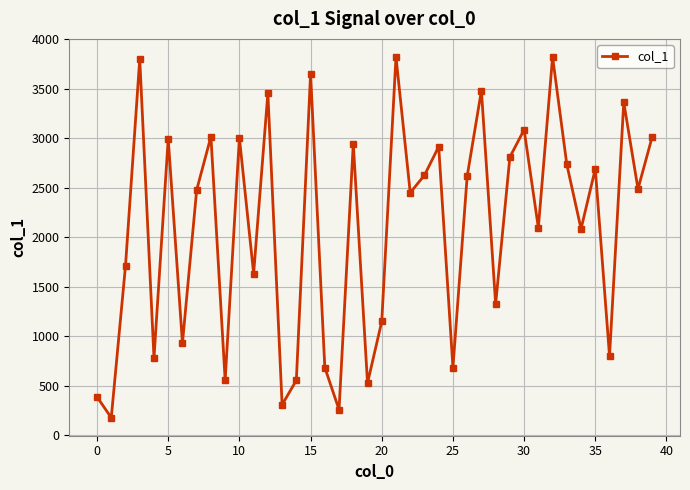

What is the greatest value displayed?

3823.2